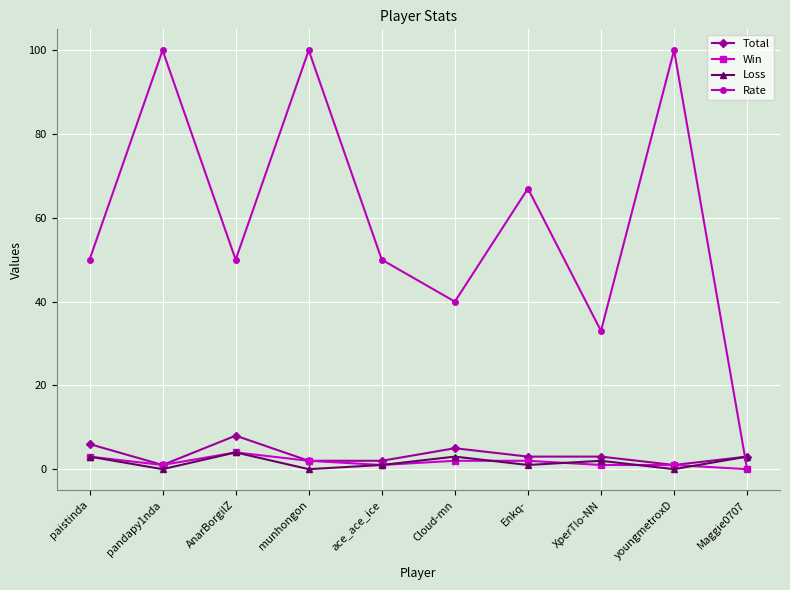

Reading right to left, transcribe all the data shown in this chart.

Total: 3	1	3	3	5	2	2	8	1	6
Win: 0	1	1	2	2	1	2	4	1	3
Loss: 3	0	2	1	3	1	0	4	0	3
Rate: 0	100	33	67	40	50	100	50	100	50